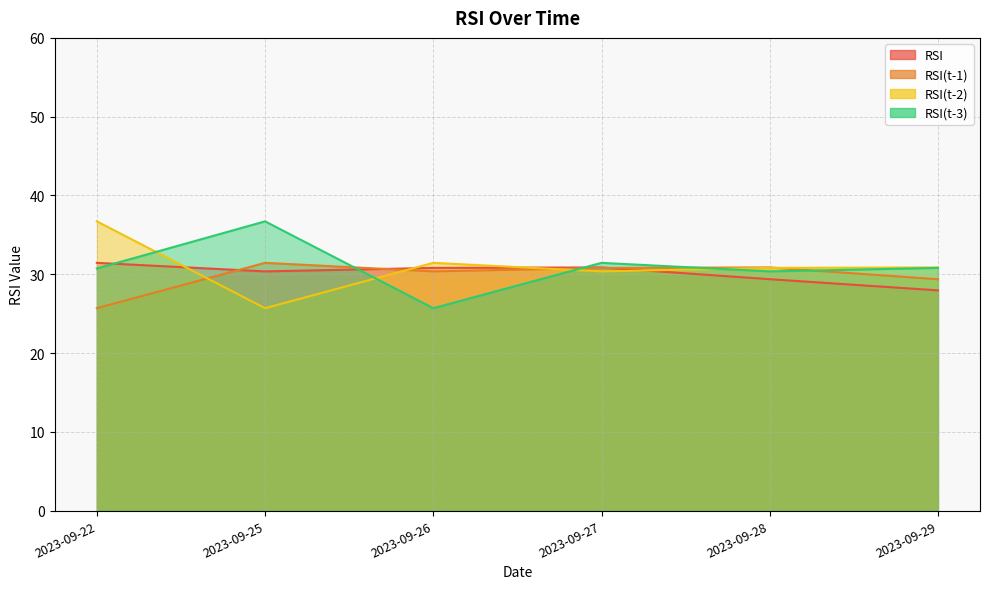

Reading right to left, transcribe all the data shown in this chart.

RSI: 28.0	29.4	30.9	30.8	30.4	31.4
RSI(t-1): 29.4	30.9	30.8	30.4	31.4	25.7
RSI(t-2): 30.9	30.8	30.4	31.4	25.7	36.7
RSI(t-3): 30.8	30.4	31.4	25.7	36.7	30.7